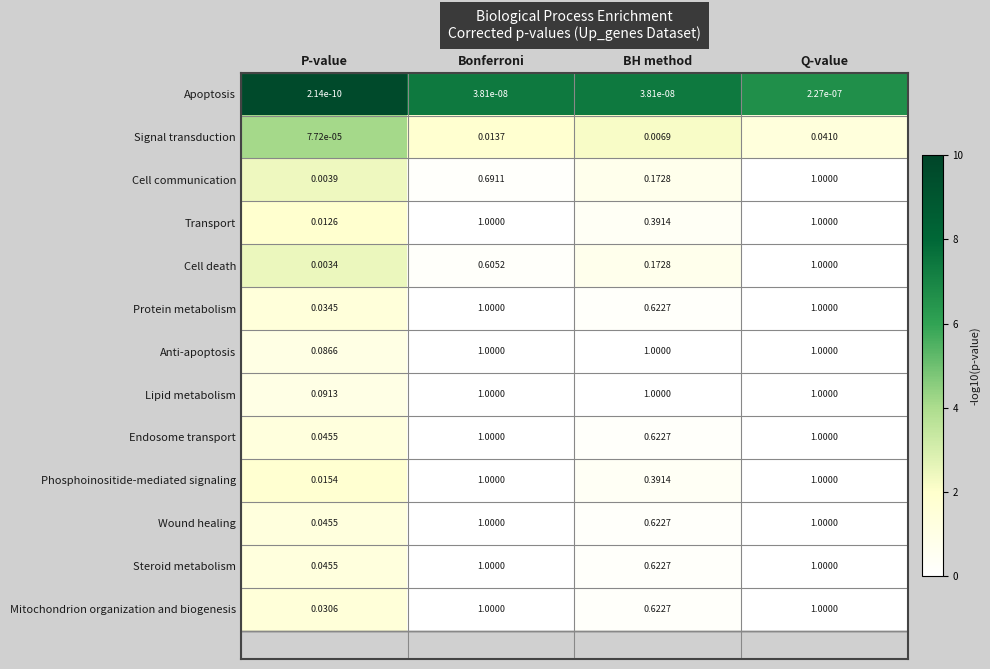

At which category is the sum across all series the highest?

Q-value